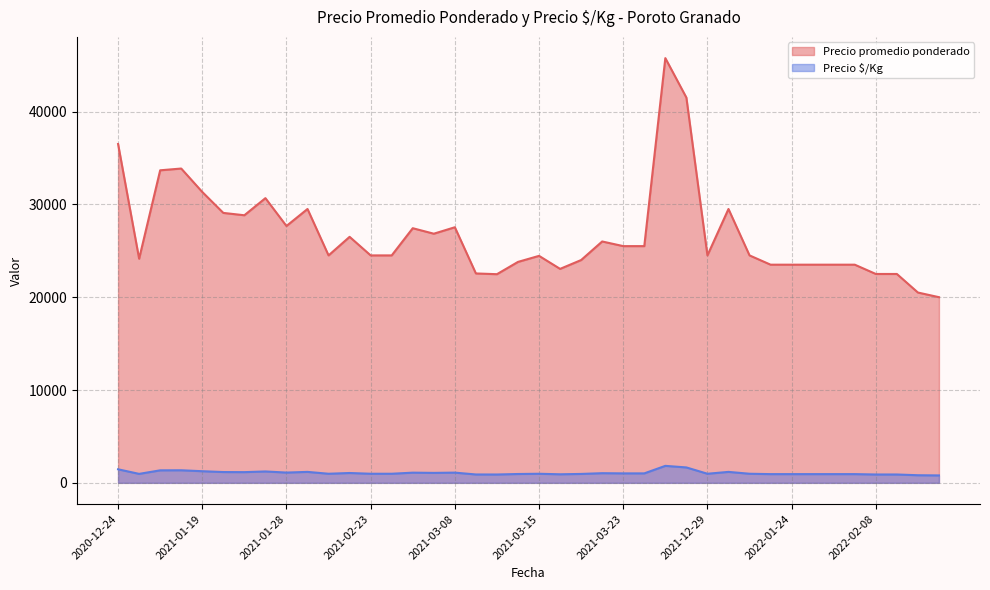

What is the difference between the second highest and second lowest values in the Precio promedio ponderado series?

21000